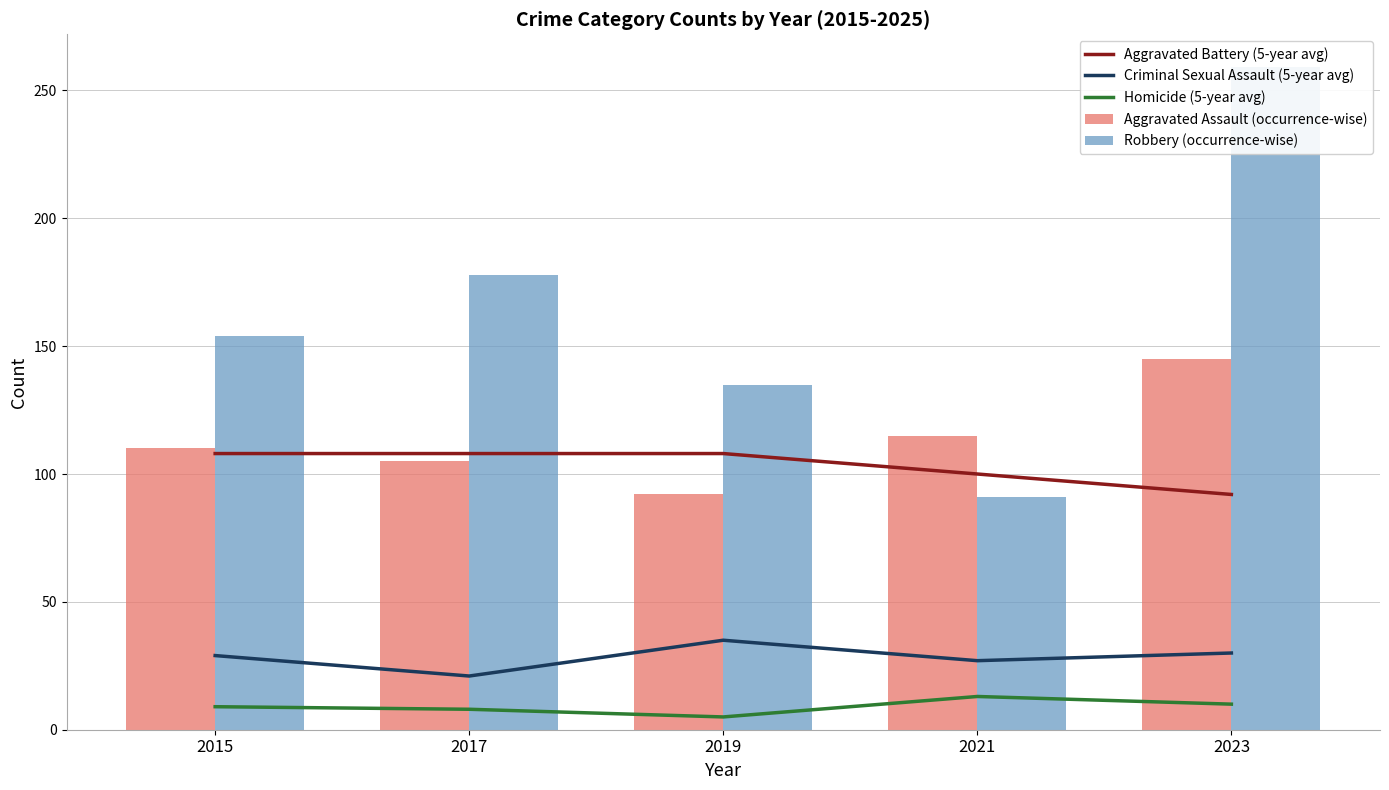

At which category is the sum across all series the highest?

2023